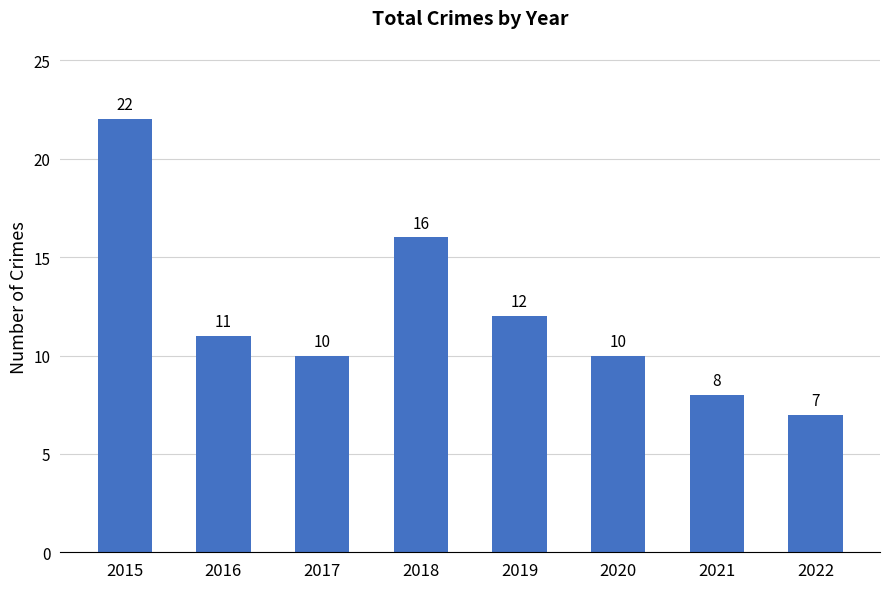

What is the difference between the maximum and minimum values?

15